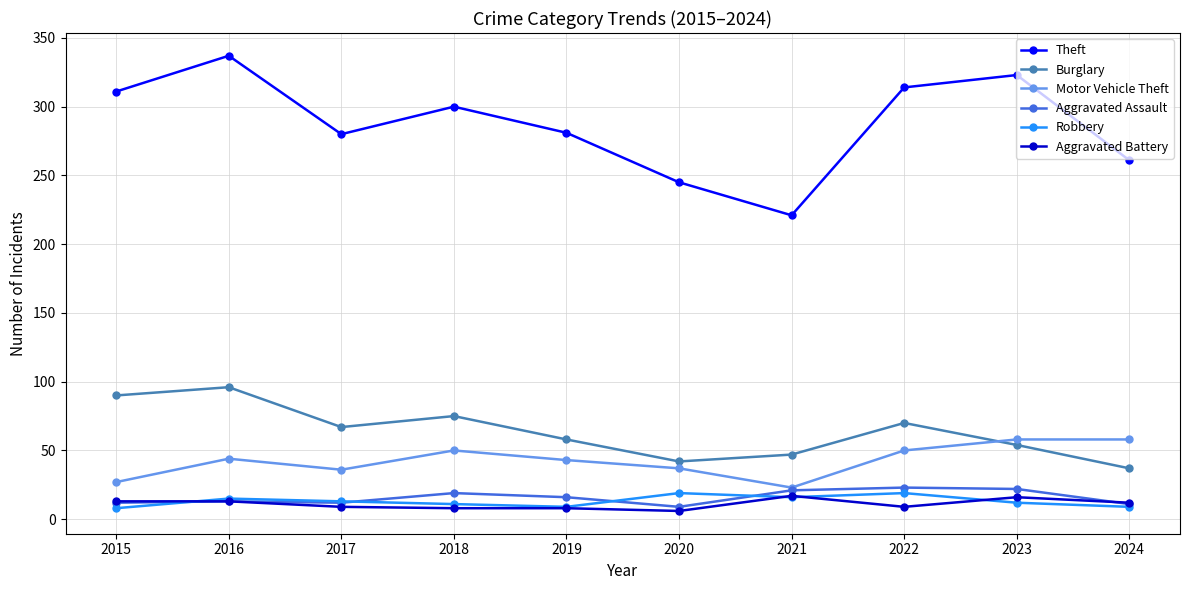

What is the difference between the highest and lowest values at 2018?

292